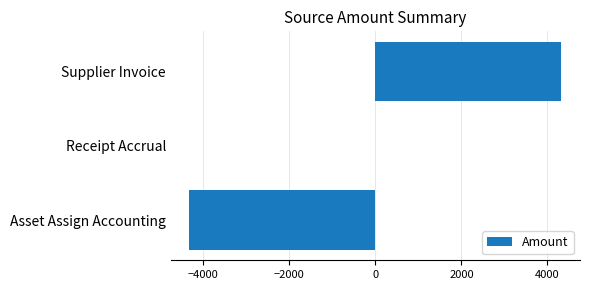

At which category does the chart reach its peak across all series?

Supplier Invoice